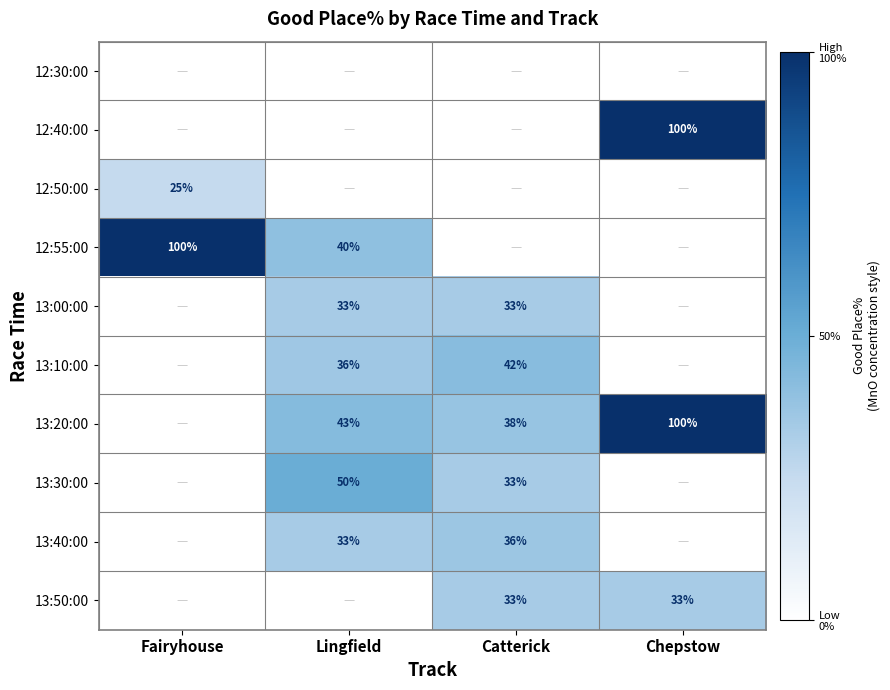

The value of 13:50:00 at Chepstow is 44. True or false?

False